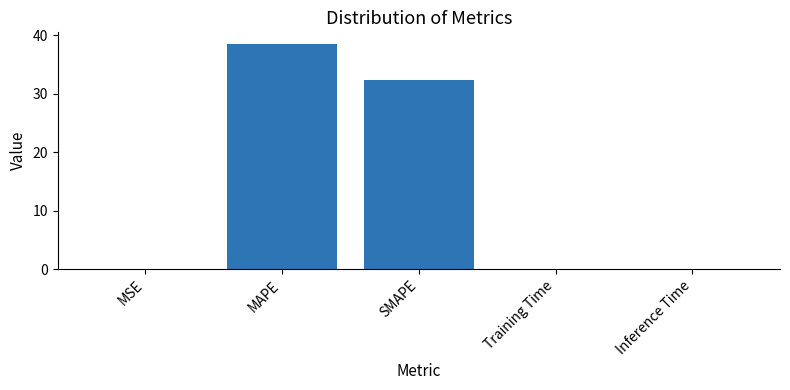

Where is the data nearest to the value 19?

SMAPE